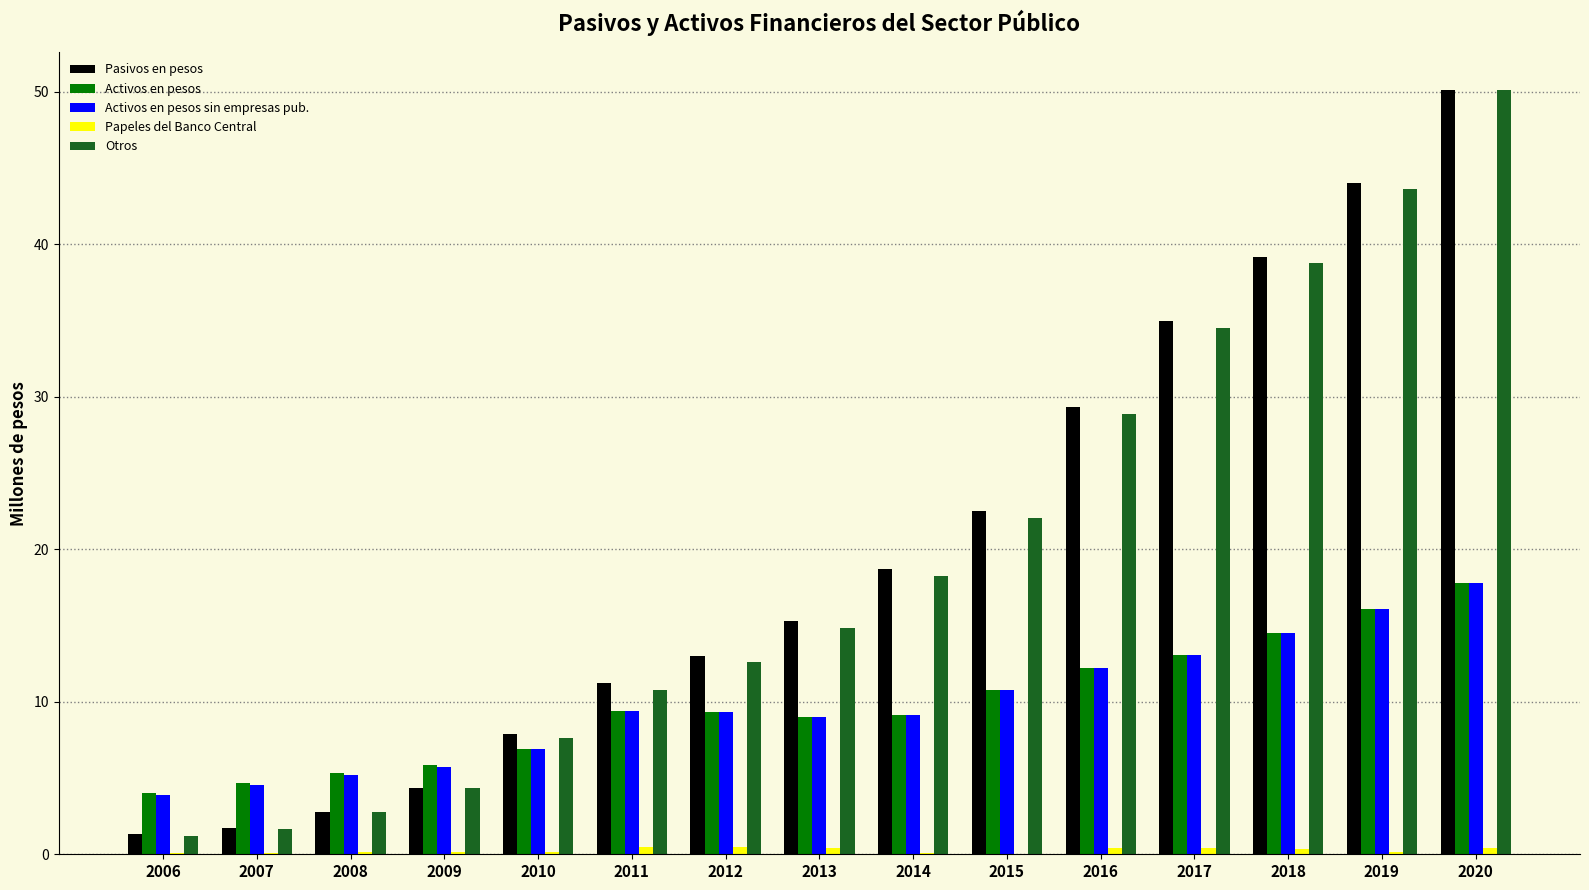

Which category has the highest value across all series?

2020